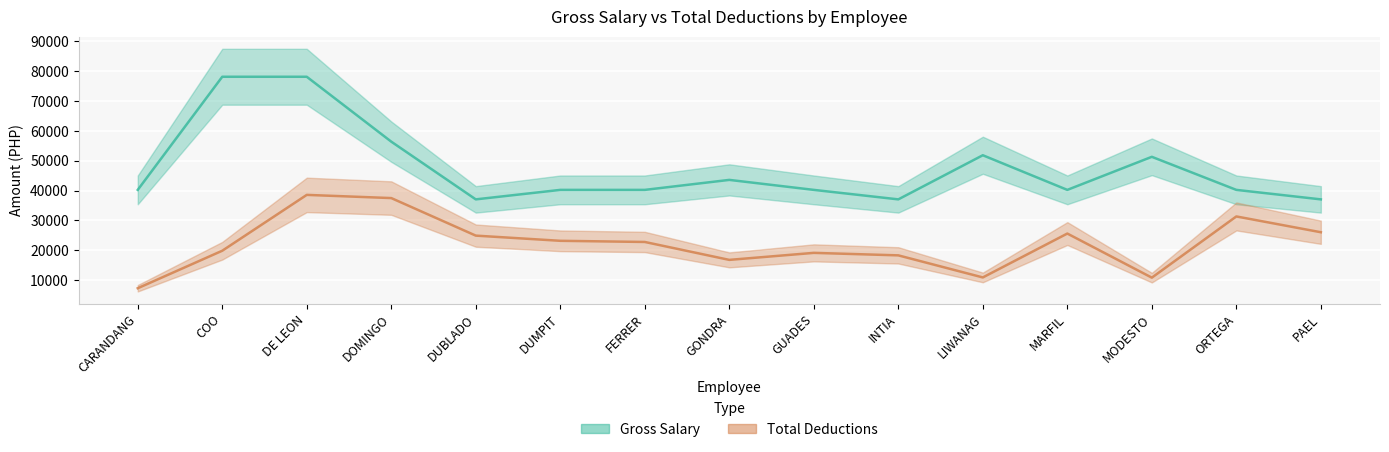

What is the highest value of the Gross Salary (col_9) series?

78162.0